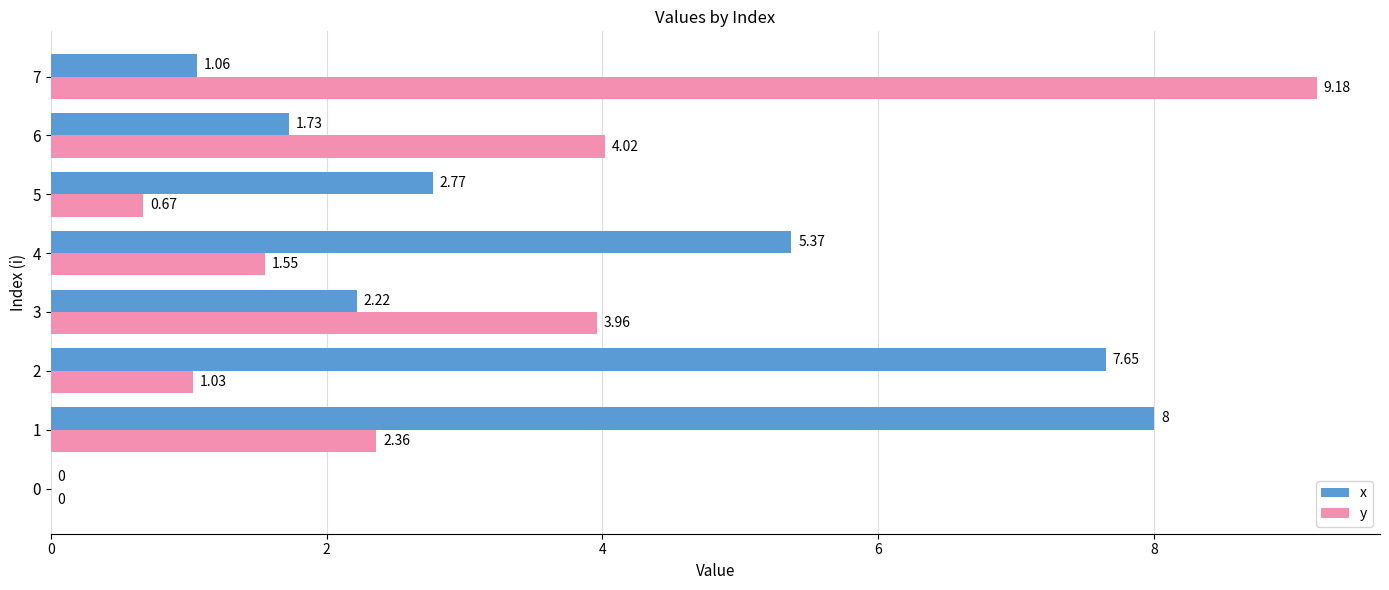

Is the value of y at 4 greater than the value of x at 0?

Yes